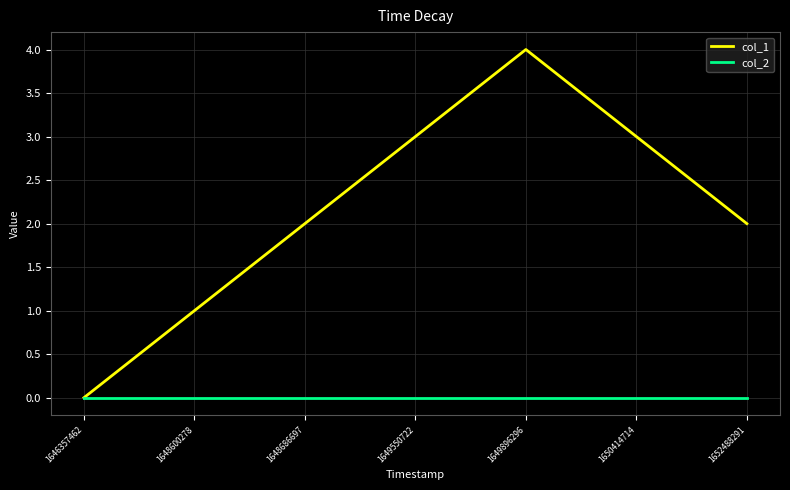

Rank the series by their average value, from highest to lowest.

col_1, col_2